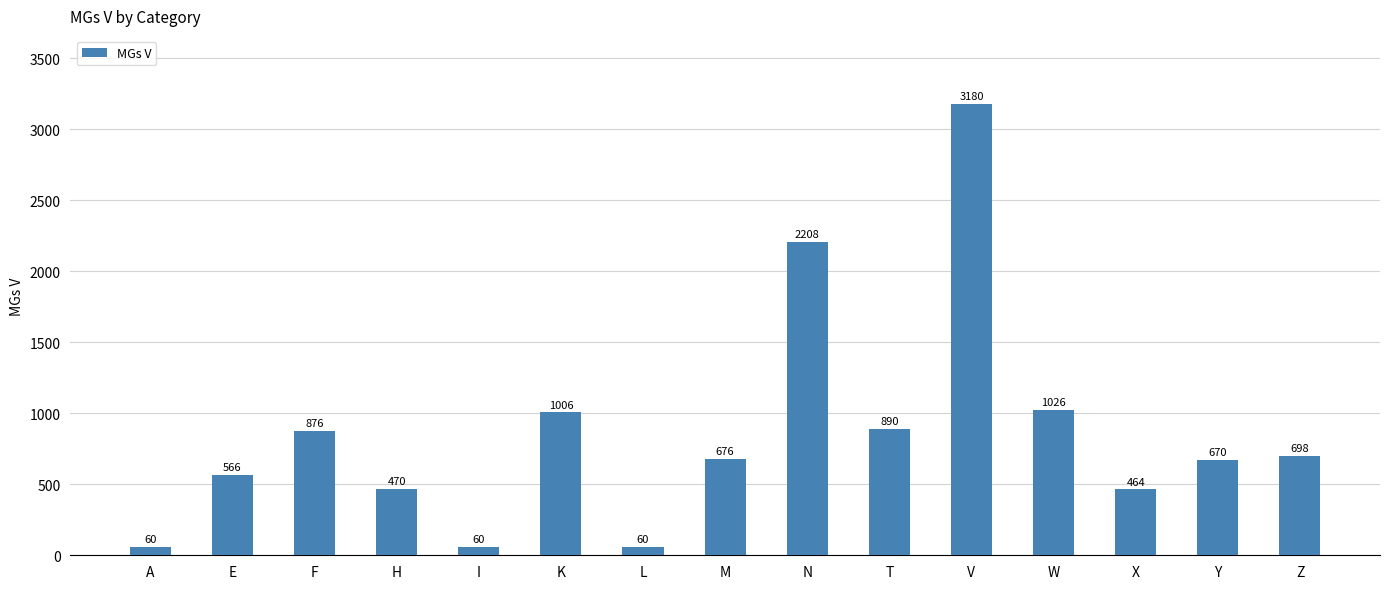

What position from the right is F?

13